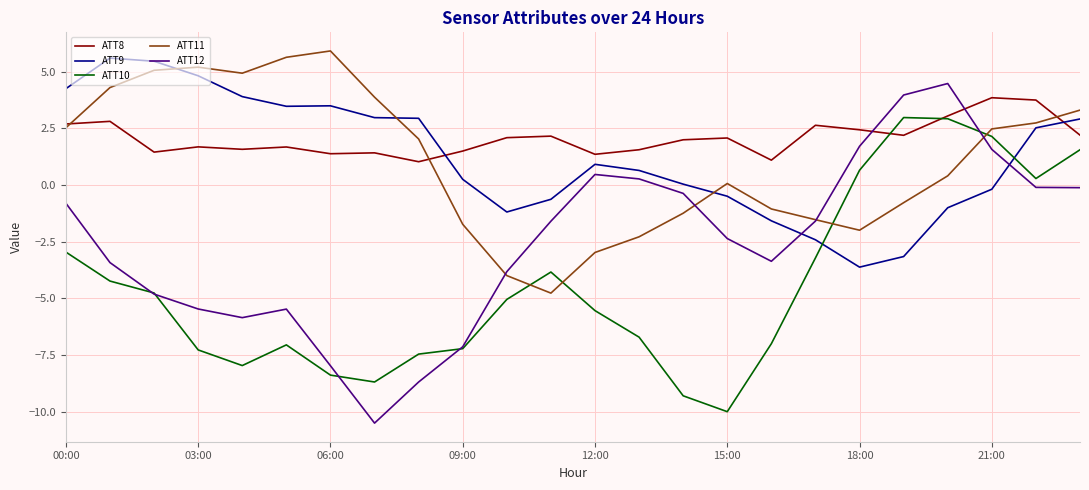

What is the lowest value of the ATT10 series?

-10.0